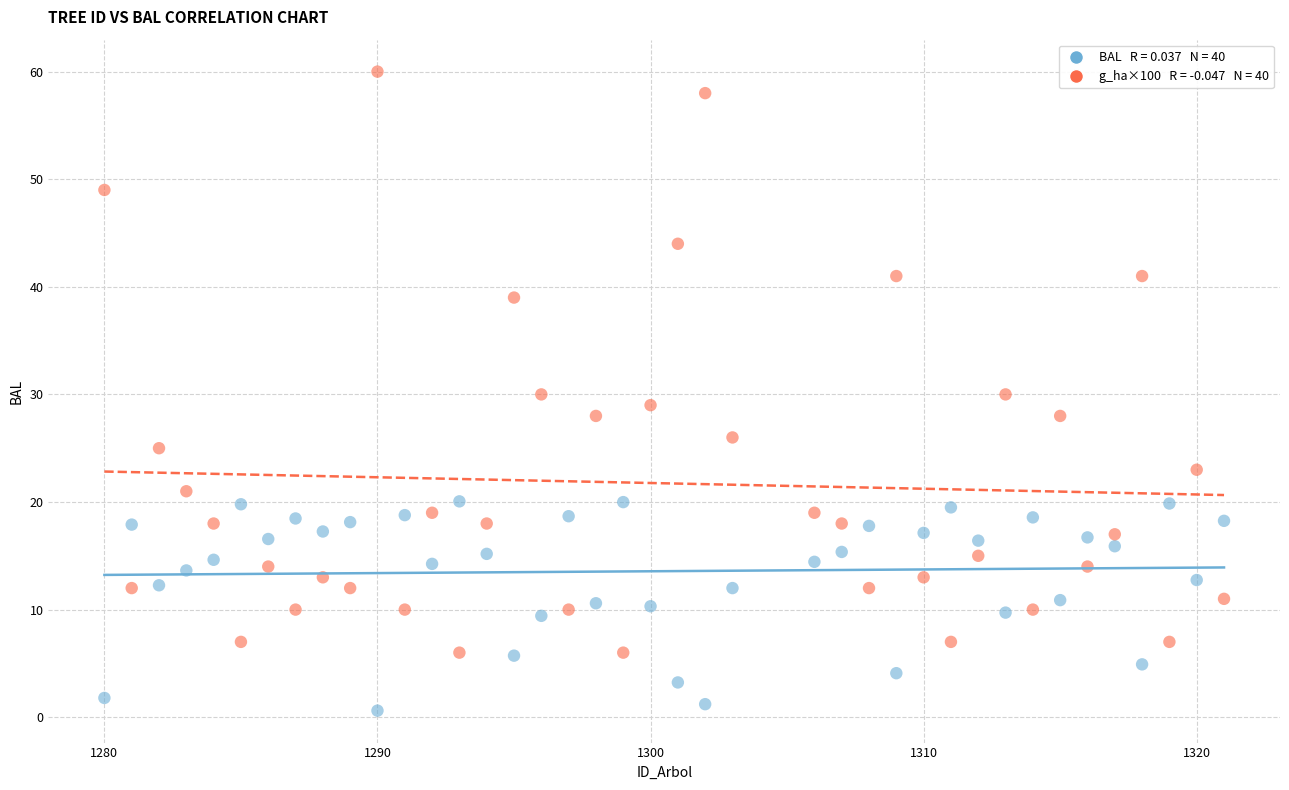

Across all data points, what is the range of Y values (max minus min)?

59.4